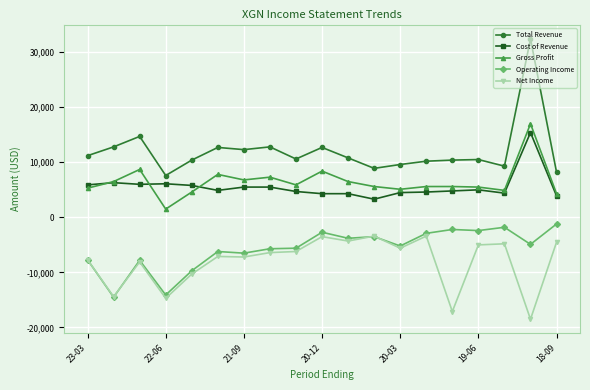

Which series has the largest total across all categories?

Total Revenue